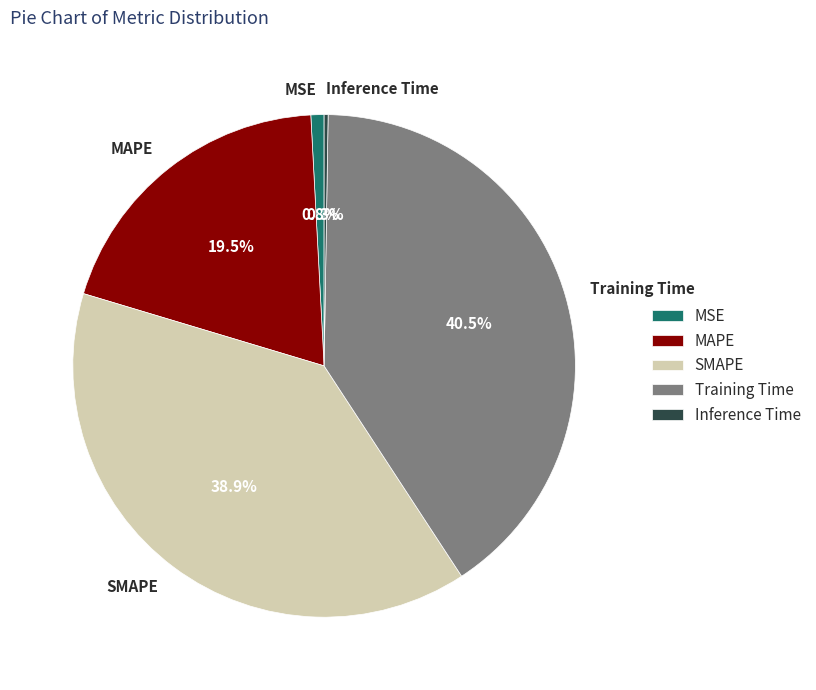

Which slice is the largest?

Training Time